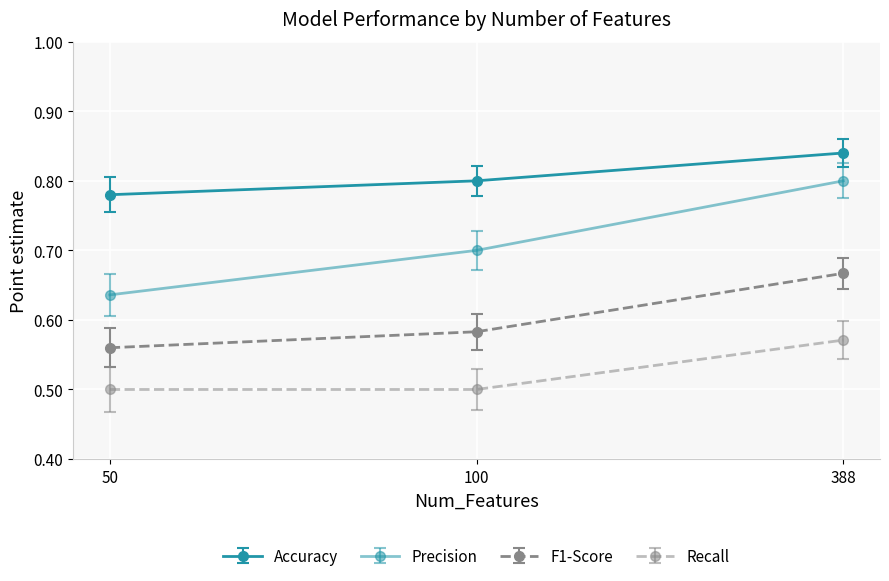

Is this an area chart (filled region under the line)?

No